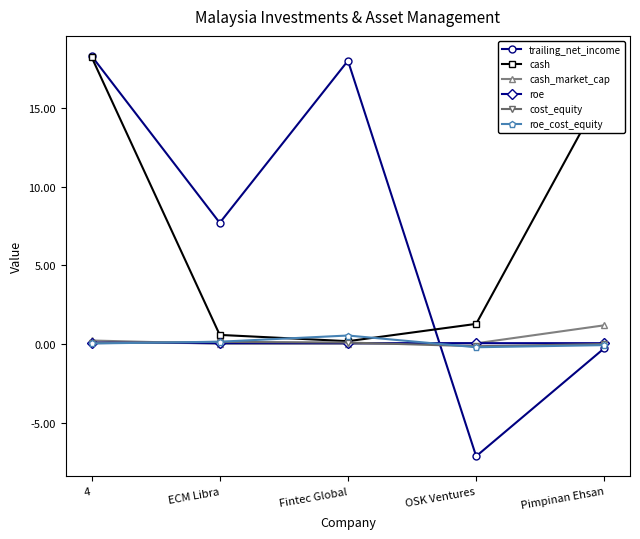

What is the greatest value displayed?

18.3